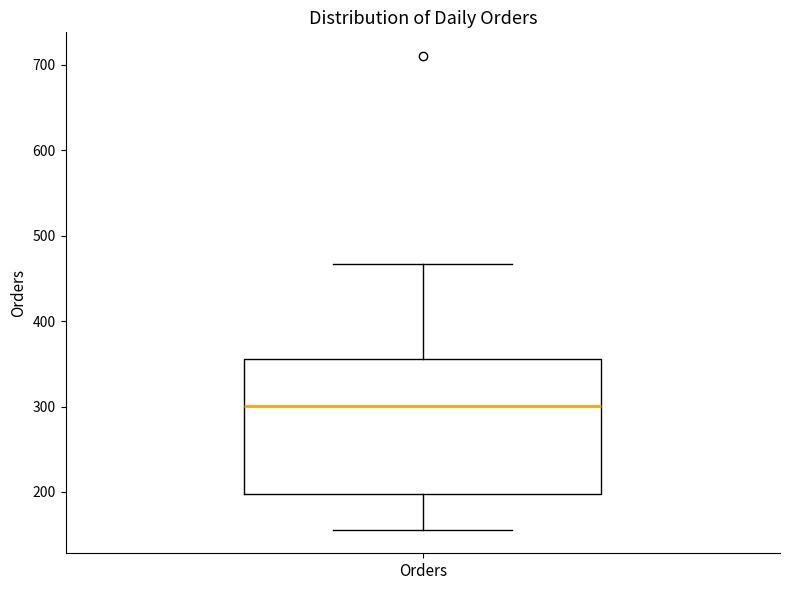

Read this box plot against the y-axis: the position of the median line, the range covered by the box, and the ends of both whiskers. The values are not printed on the chart, so give them approximately, as read against the axis.

median 300, box 200 to 360, whiskers 160 to 470